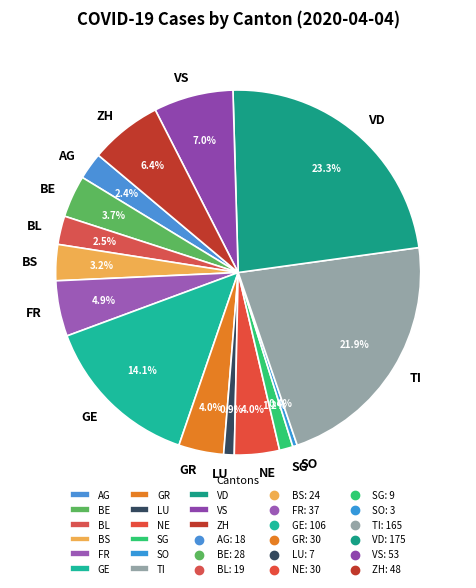

What is the ratio of the value at SG to the value at VD?

0.1